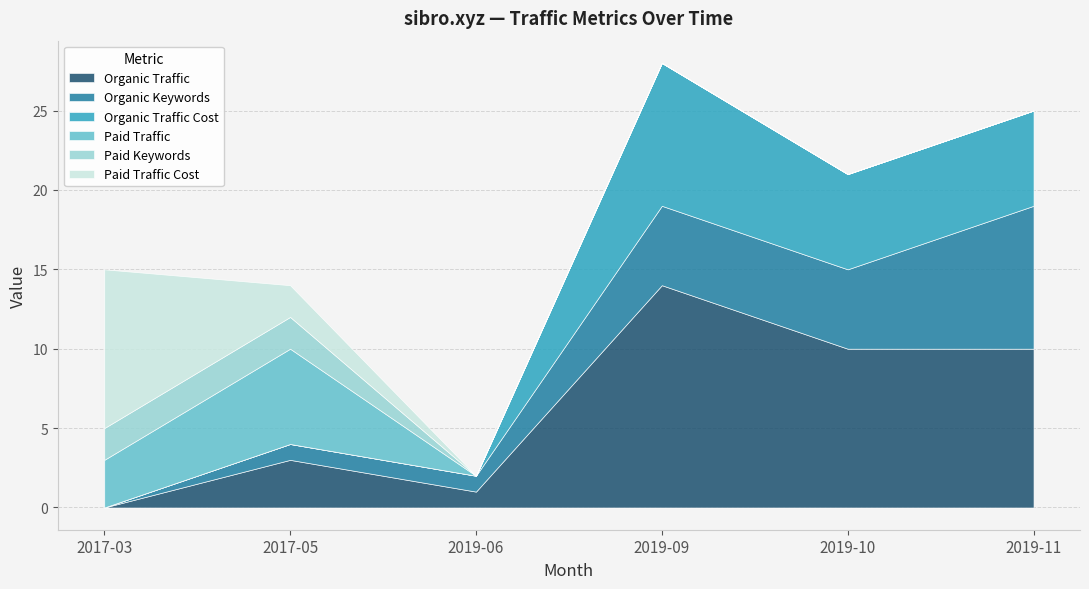

How many data points in Organic Keywords are above 5?

1